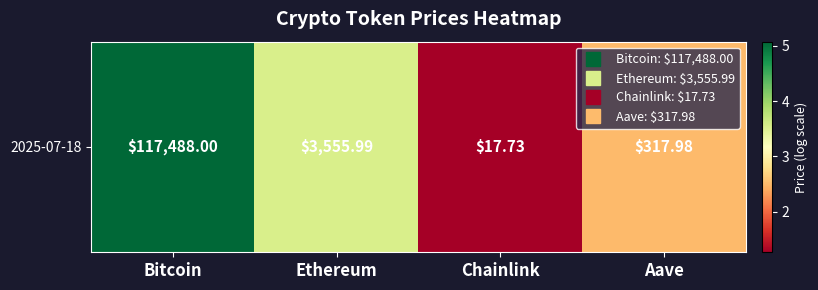

Which category has the highest value across all series?

Bitcoin